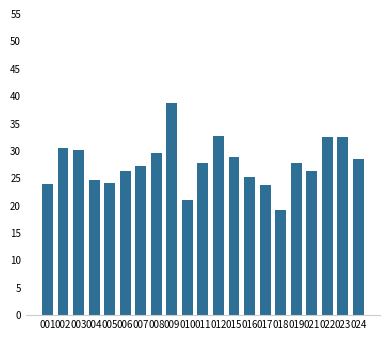

How many series are shown in this chart?

1